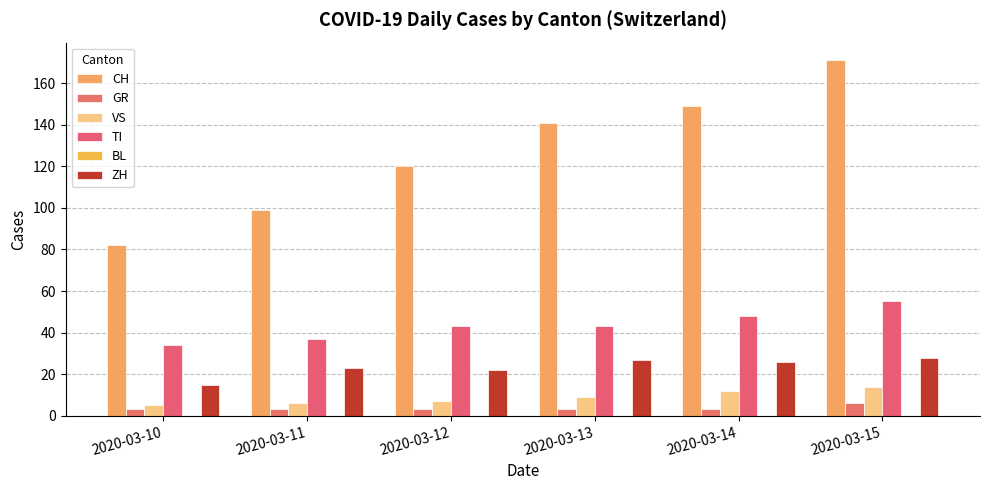

How many bars are there in each group?

5